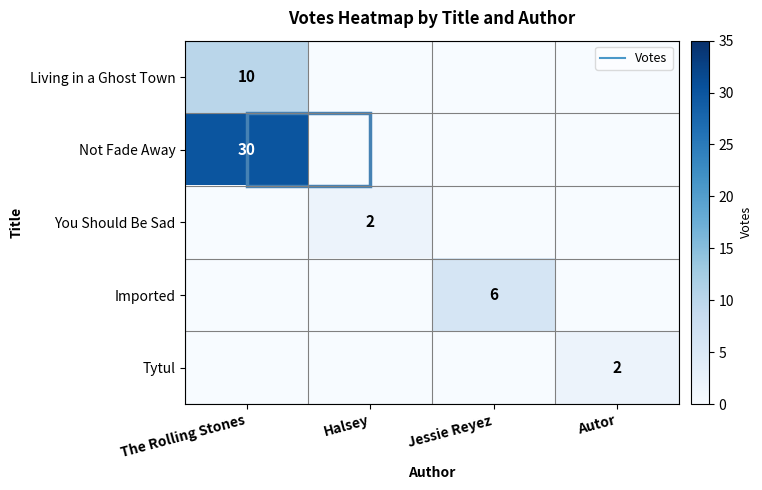

The Tytul series shows -1 at The Rolling Stones. True or false?

False